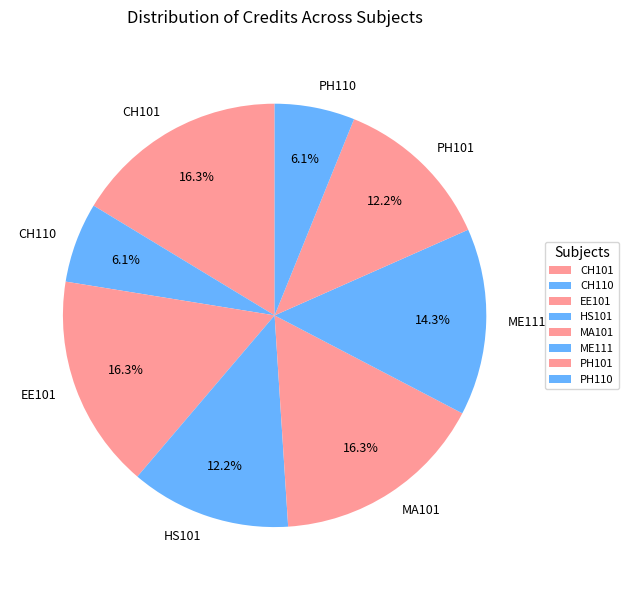

What percentage is NOT represented by EE101?

83.7%